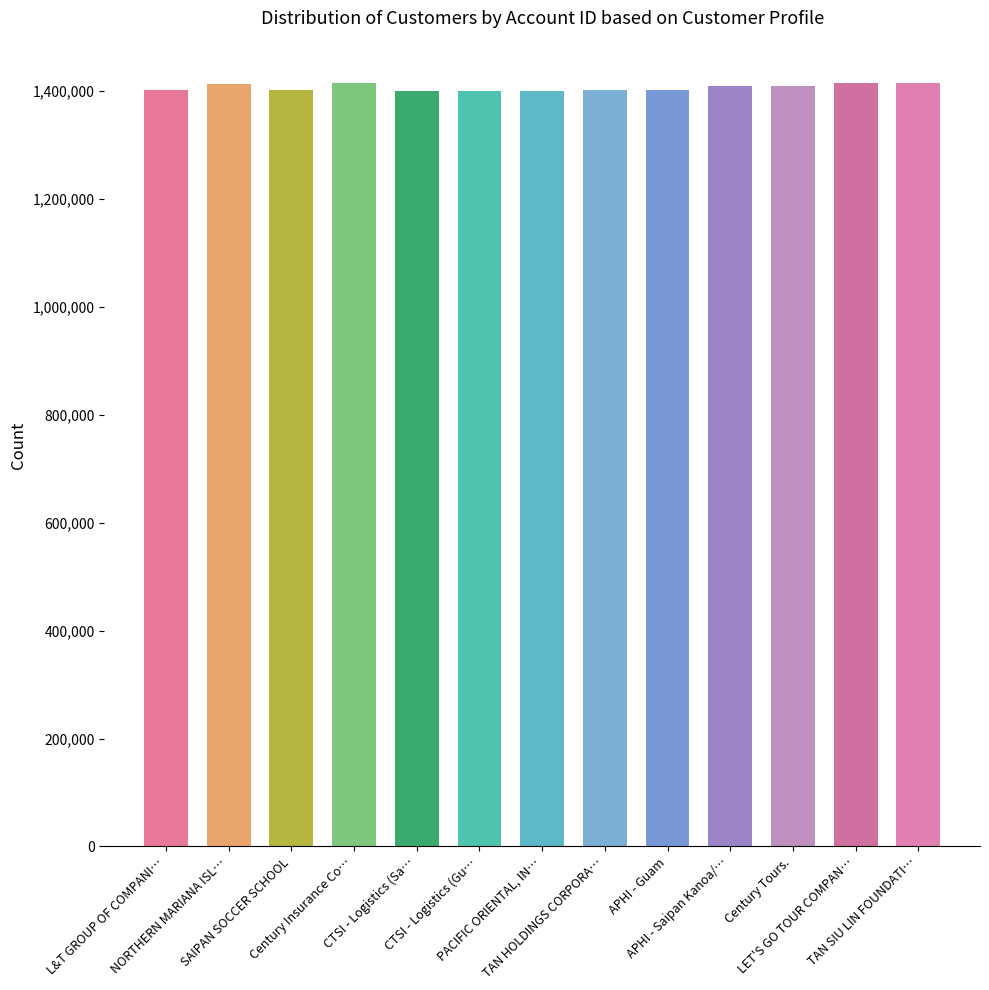

What is the minimum value shown in the chart?

1401179